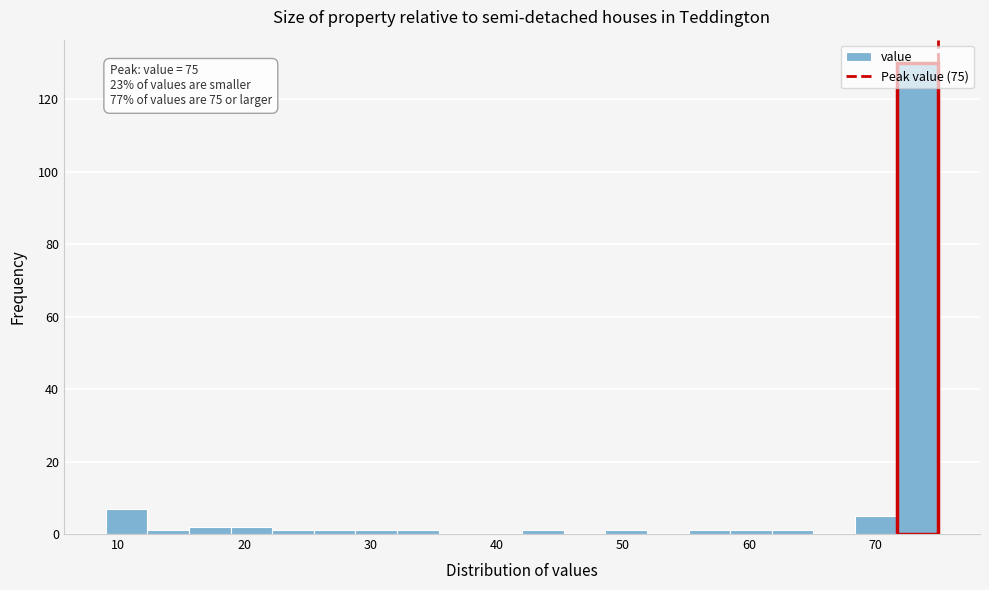

Around what value on the x-axis is the tallest bar? Give the approximate position of its centre, as read against the axis.

73